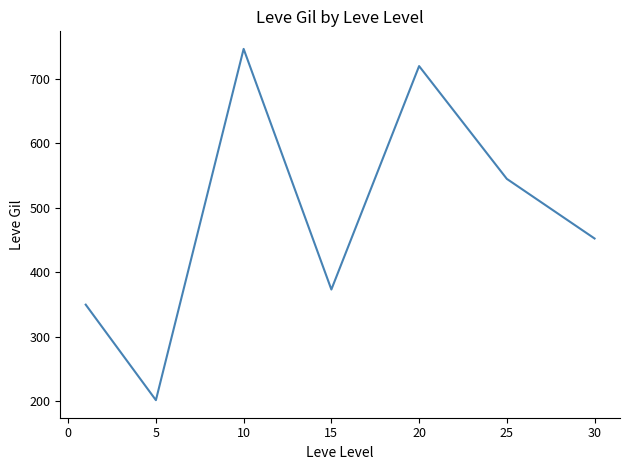

What is the minimum value shown in the chart?

201.7